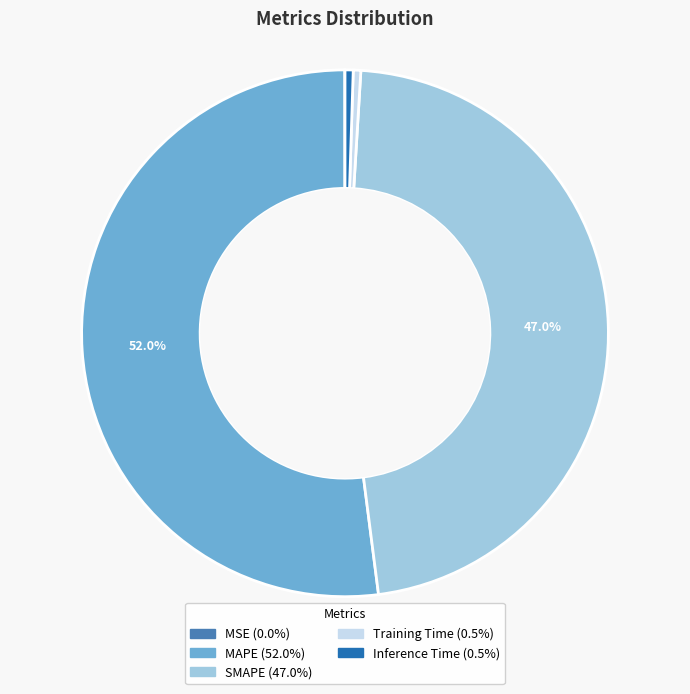

To the nearest percent, what is the difference between the largest and smallest slice percentages?

52%